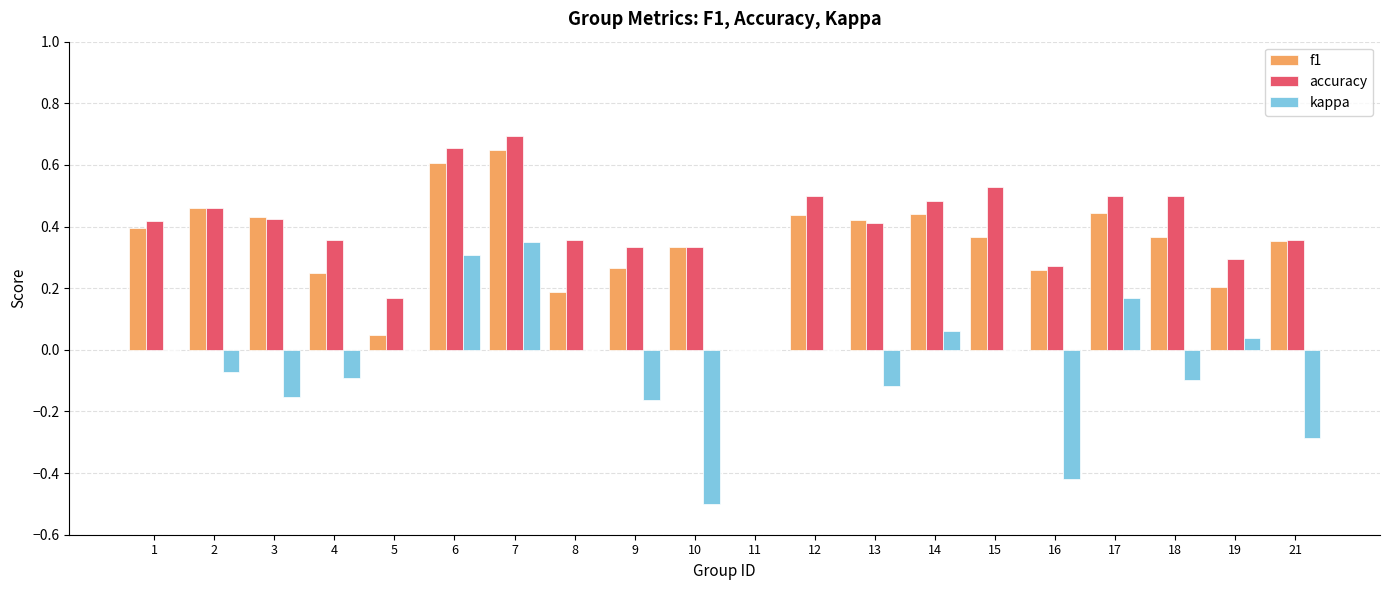

Is it true that f1 equals 0.4 at 12?

True